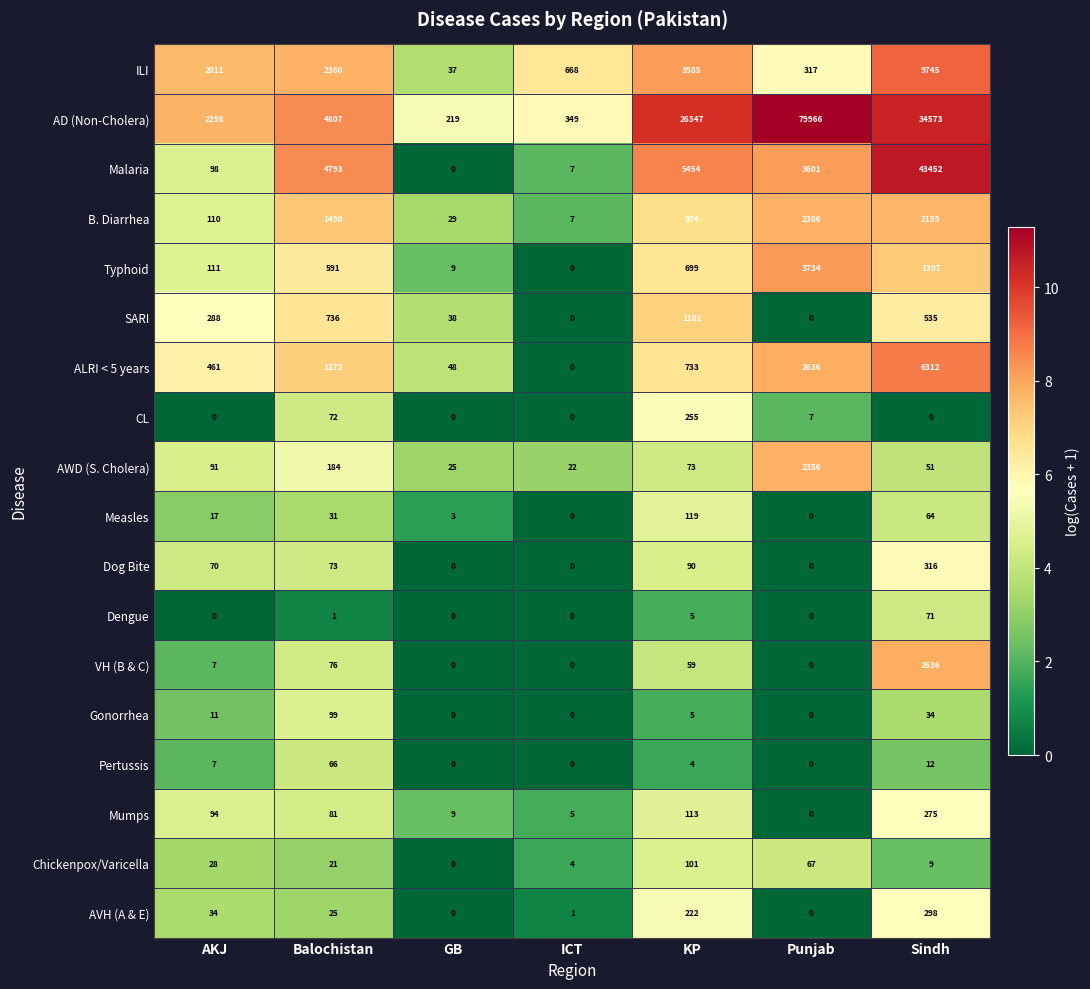

At which category is the sum across all series the highest?

Sindh